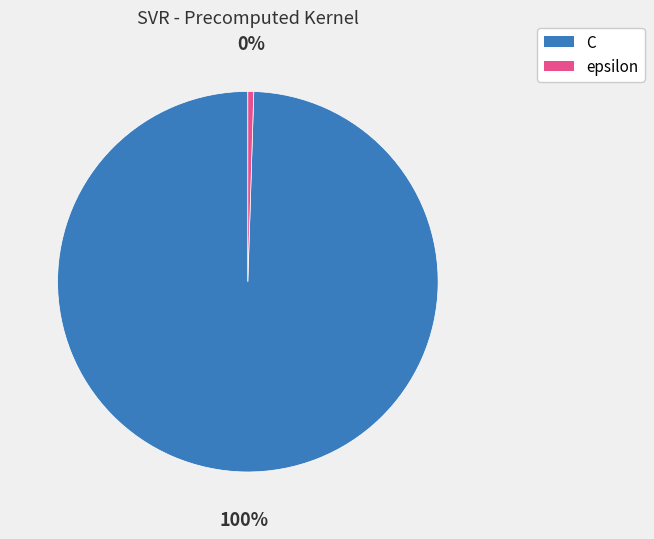

The epsilon slice represents 0% of the pie. True or false?

True